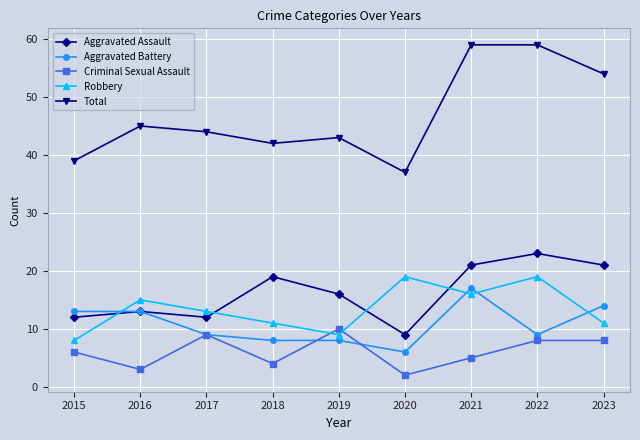

At which label is Total closest to 48?

2016